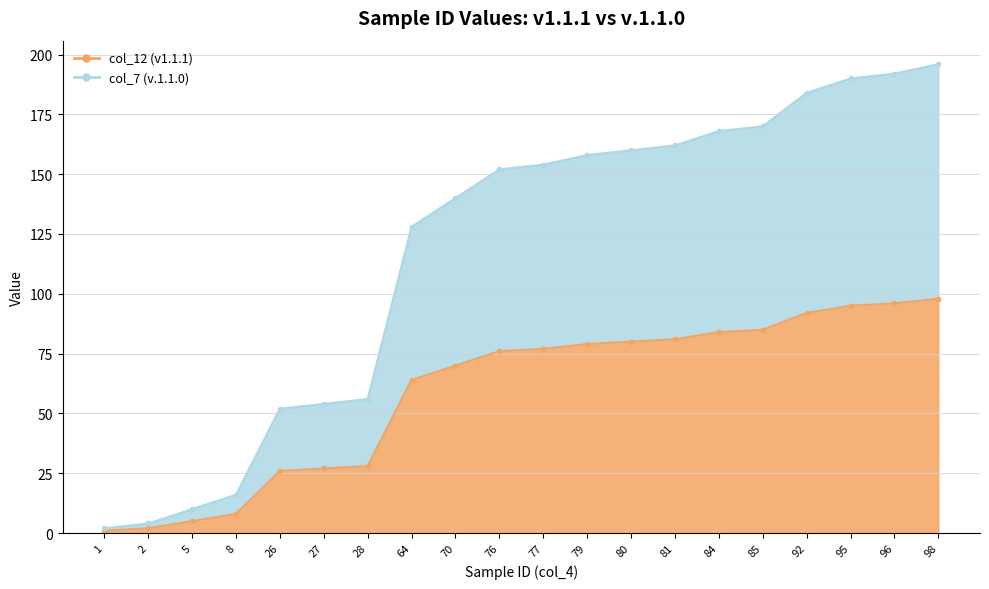

Reading right to left, list all the values displayed in this chart.

col_12: 98	96	95	92	85	84	81	80	79	77	76	70	64	28	27	26	8	5	2	1
col_7: 196	192	190	184	170	168	162	160	158	154	152	140	128	56	54	52	16	10	4	2